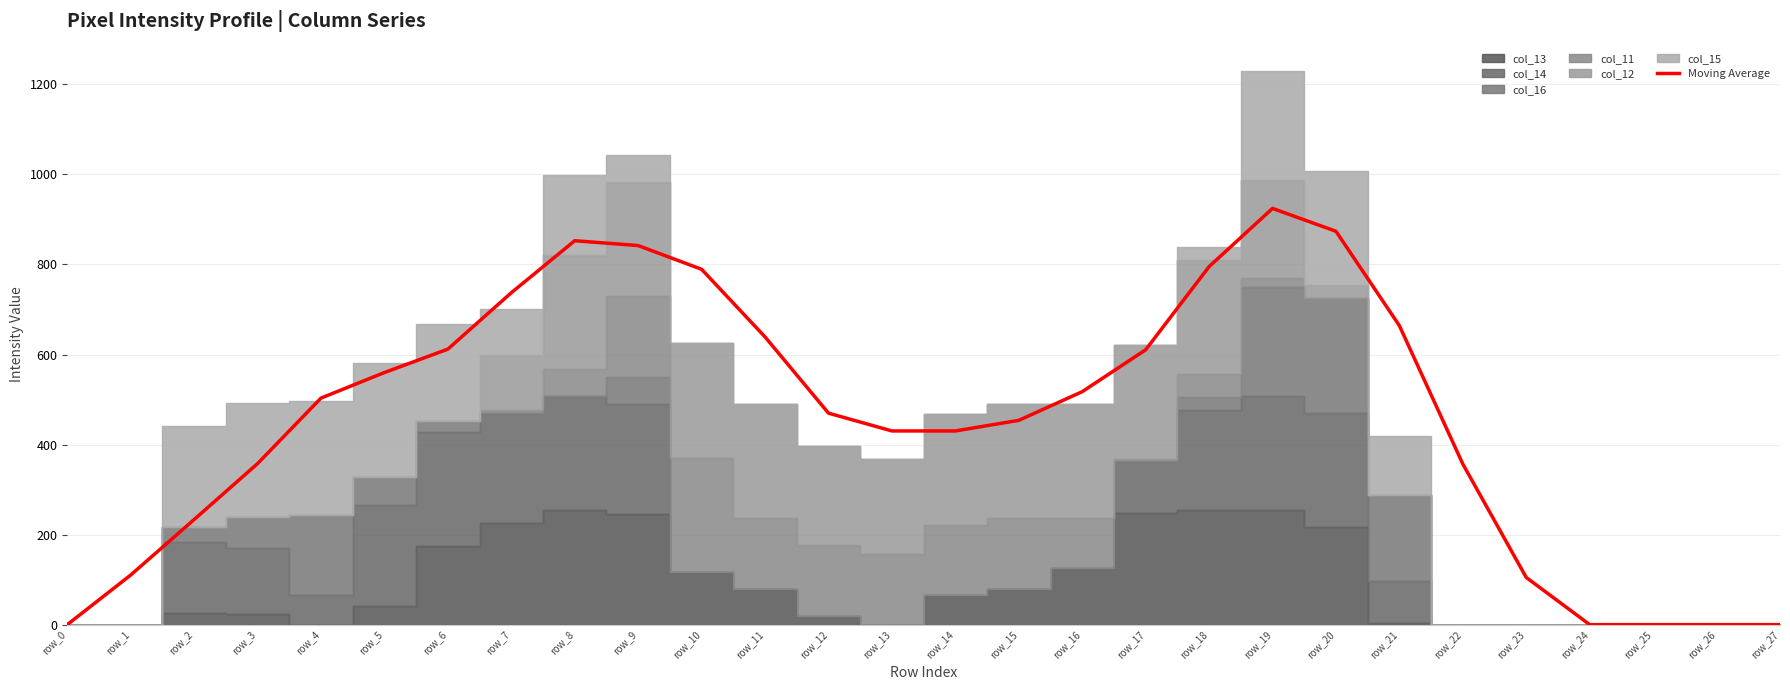

How many lines are shown in the chart?

1